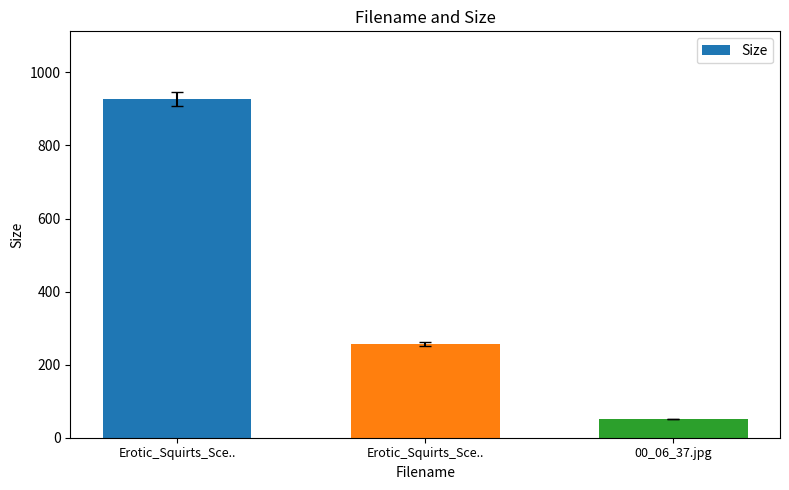

What is the label of the 1st bar from the right?

00_06_37.jpg